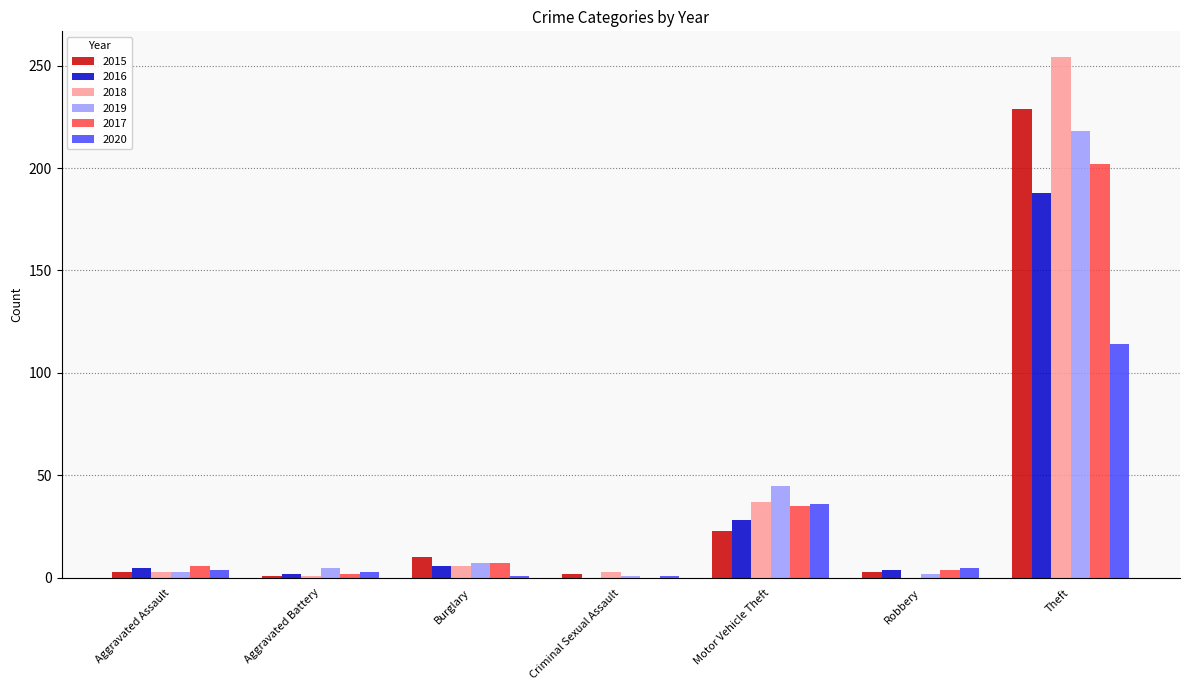

What is the total value across all series at Motor Vehicle Theft?

204